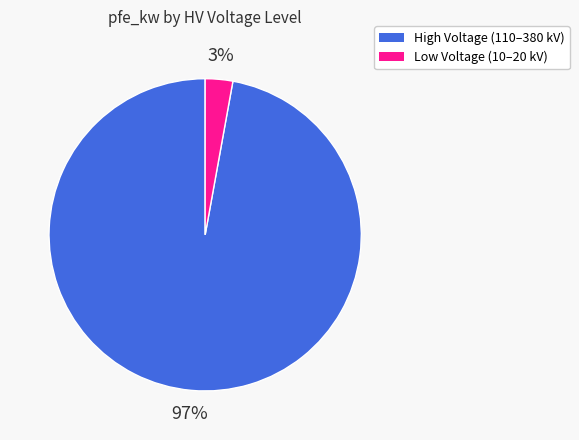

To the nearest percent, what is the difference between the largest and smallest slice percentages?

94%